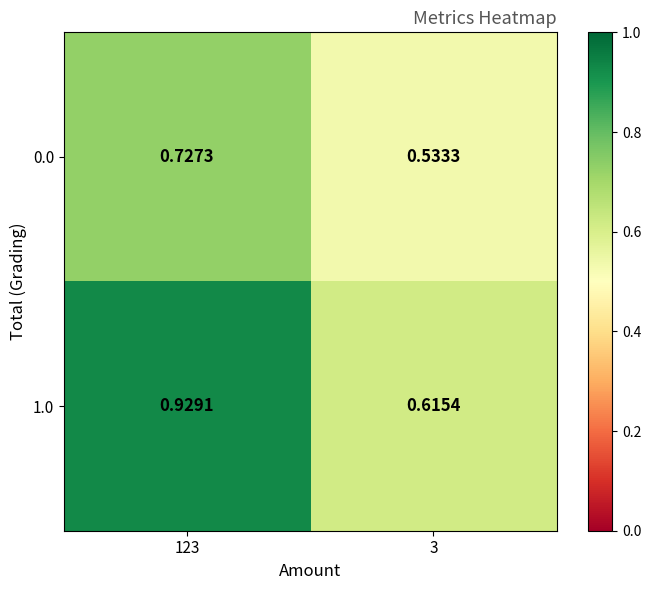

Is the value of 1.0 at 123 greater than the value of 0.0 at 3?

Yes